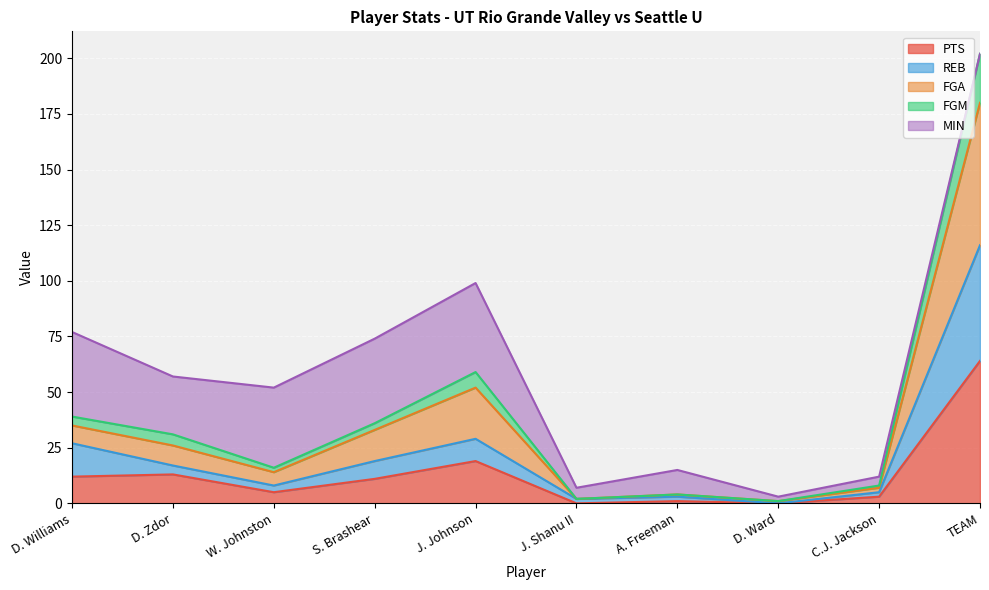

At which category is the sum across all series the highest?

TEAM